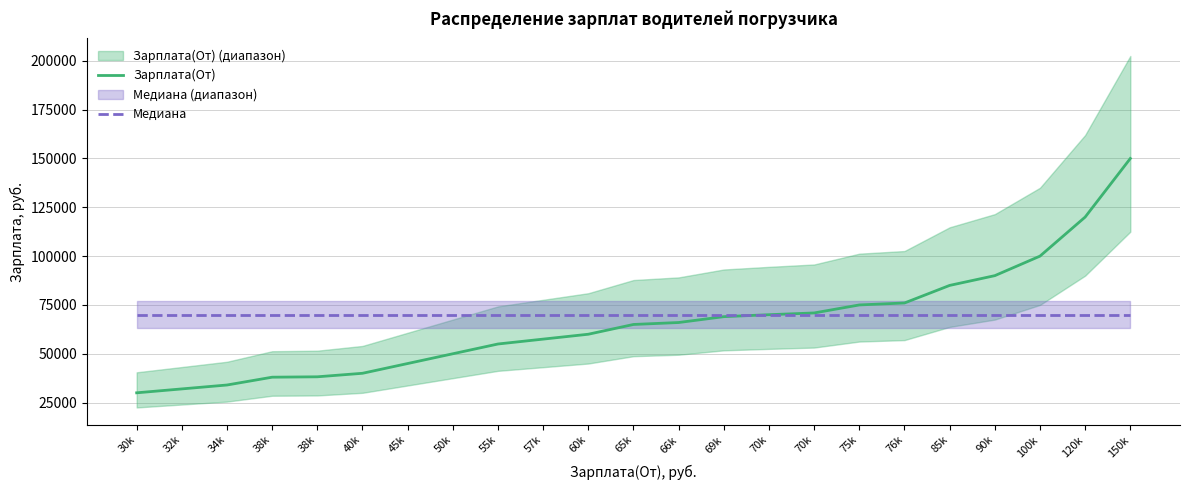

Rank the series by their maximum value, from highest to lowest.

Зарплата(От), Медиана